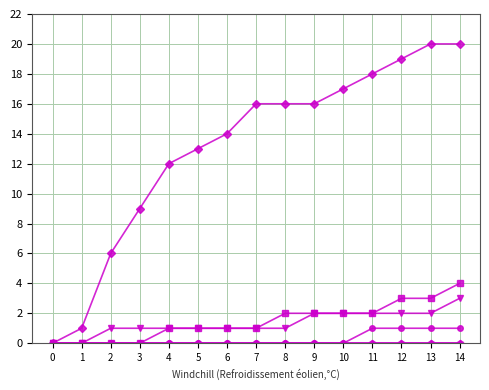

Does the chart have visible grid lines?

Yes